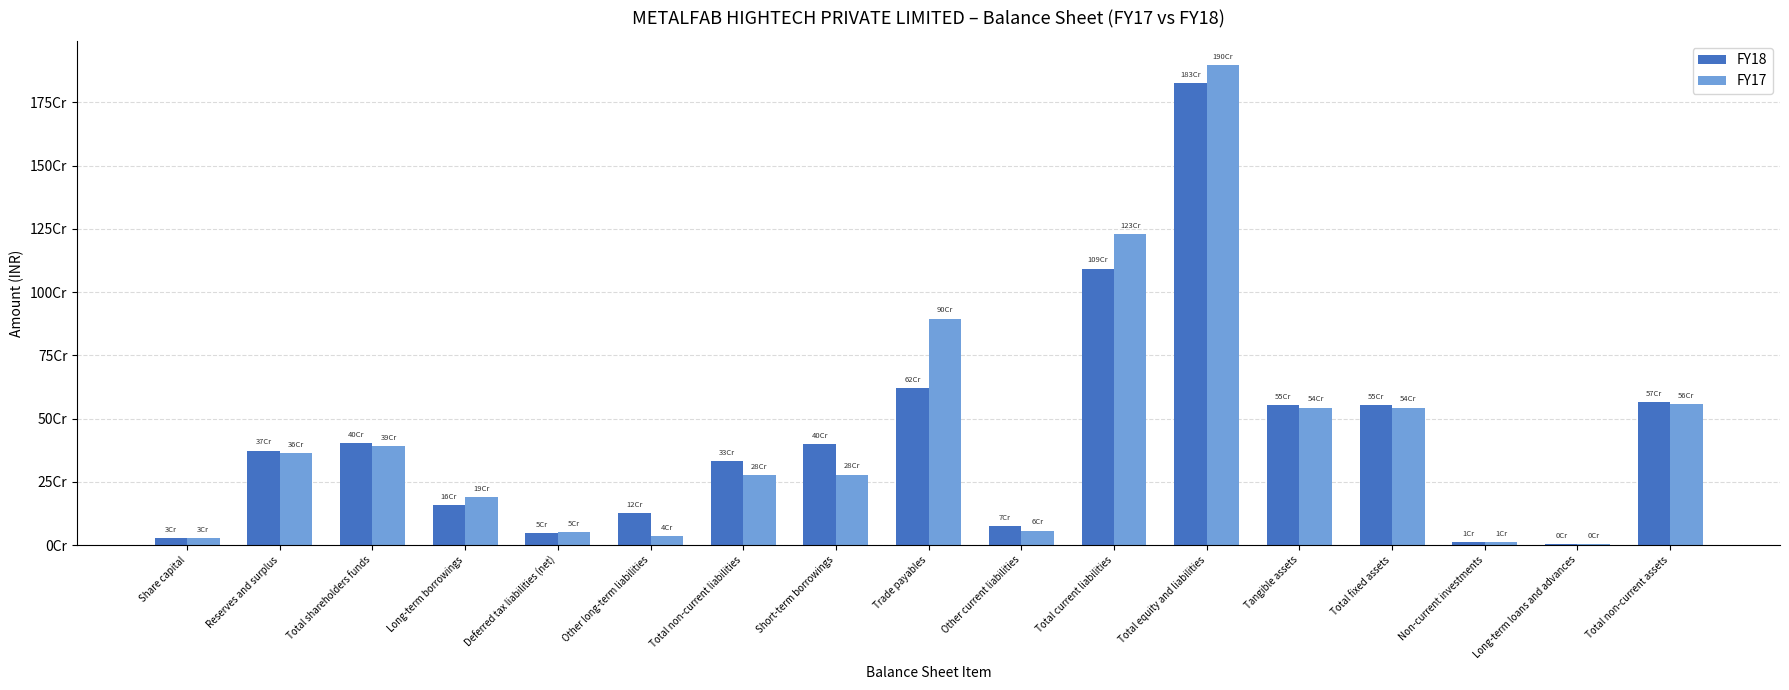

What are all the series names shown in the legend?

FY18, FY17